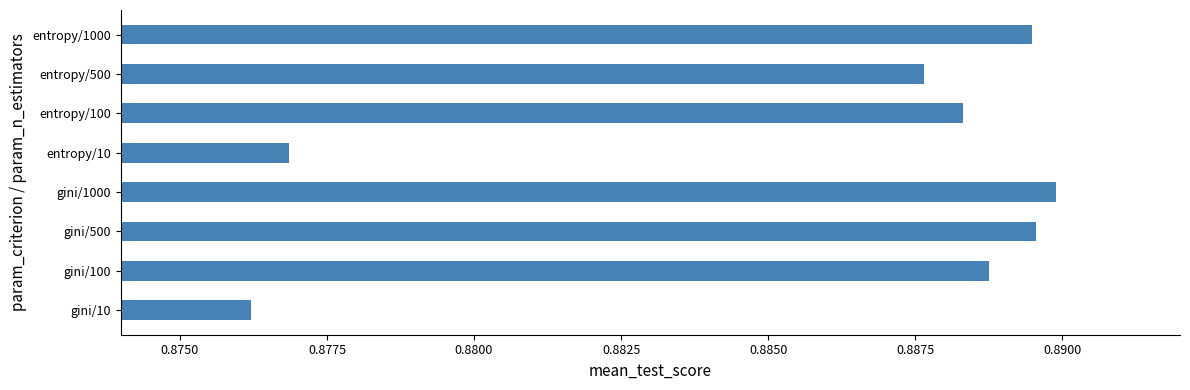

What is the sum of the values at gini/1000 and entropy/1000?

1.8